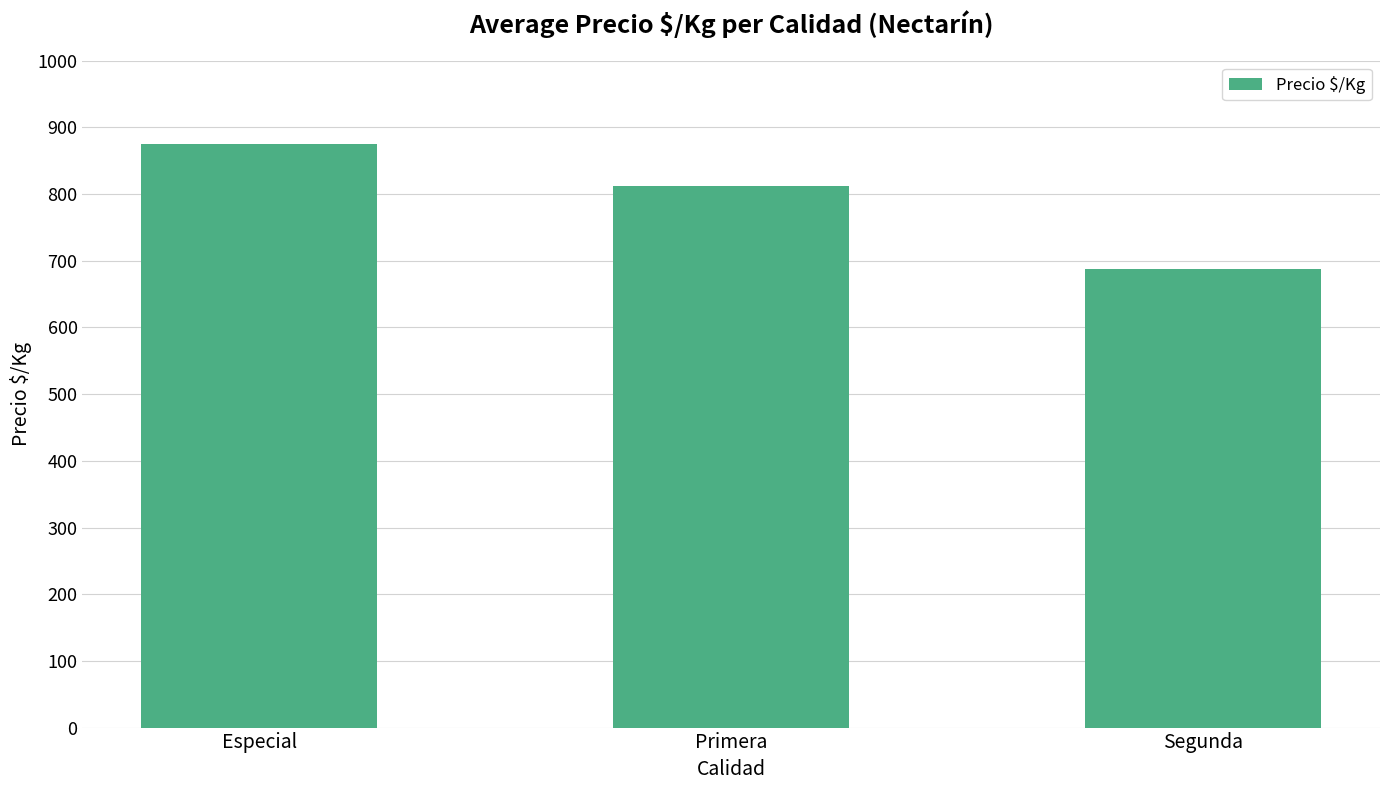

At which label is the value closest to 781?

Primera